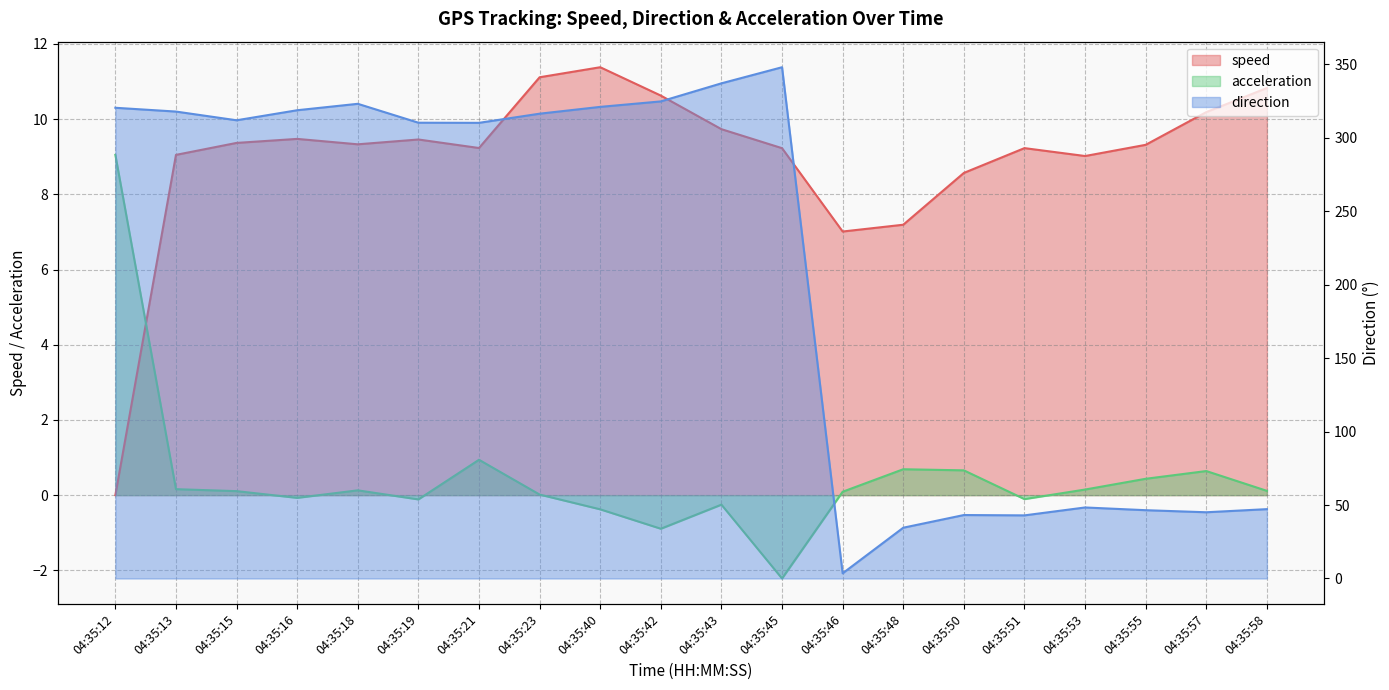

Which label corresponds to the largest value in the chart?

04:35:45